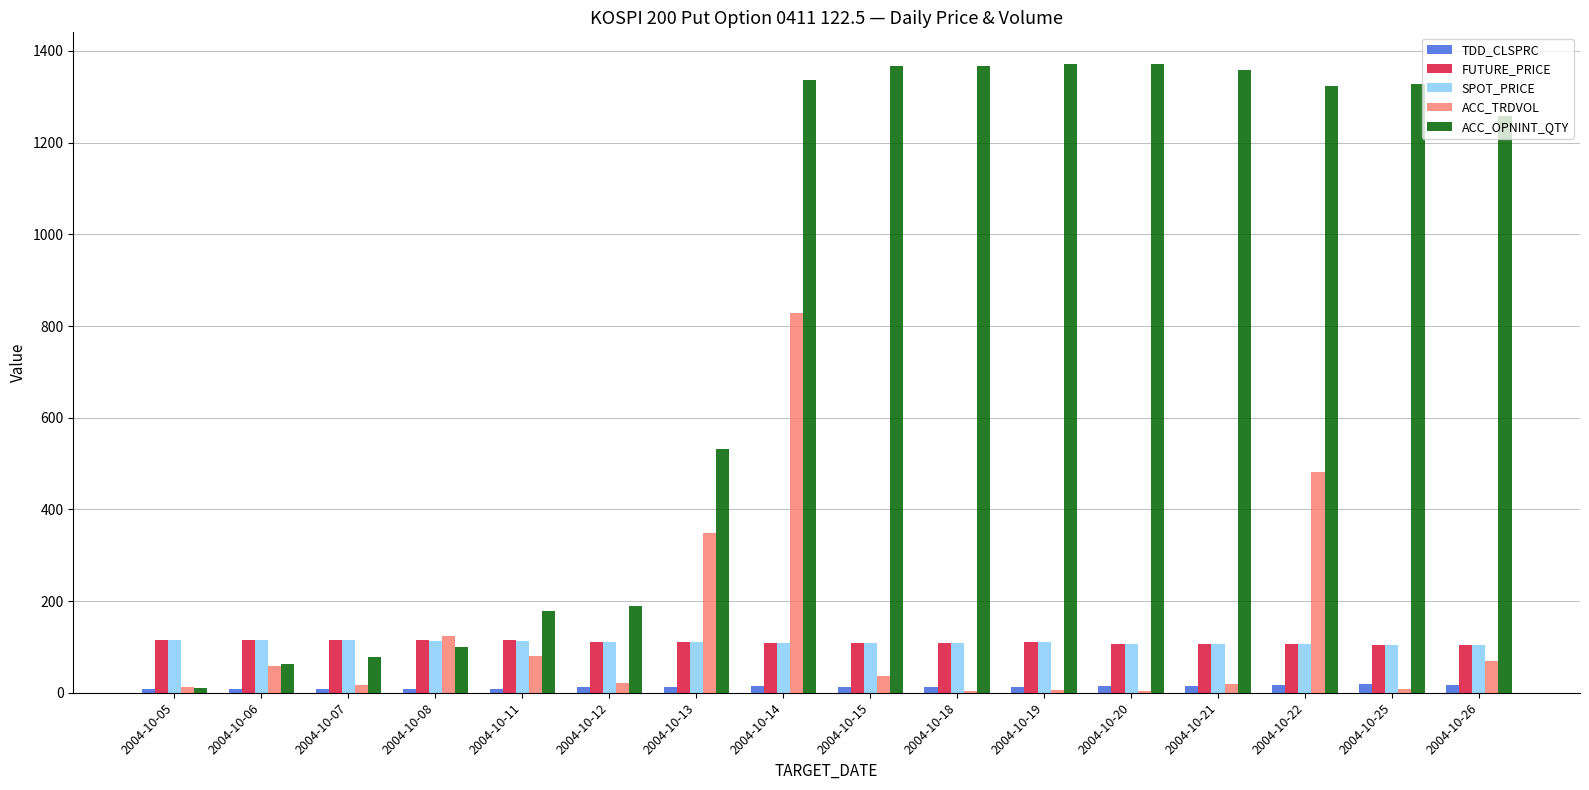

Which series changed the most between 2004-10-12 and 2004-10-25?

ACC_OPNINT_QTY